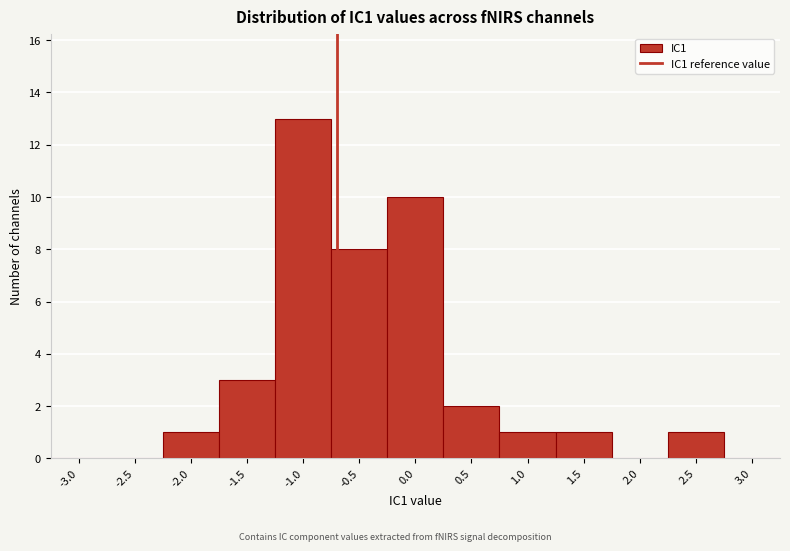

Reading left to right, transcribe all the data shown in this chart.

-3.0=0	-2.5=0	-2.0=1	-1.5=3	-1.0=13	-0.5=8	0.0=10	0.5=2	1.0=1	1.5=1	2.0=0	2.5=1	3.0=0